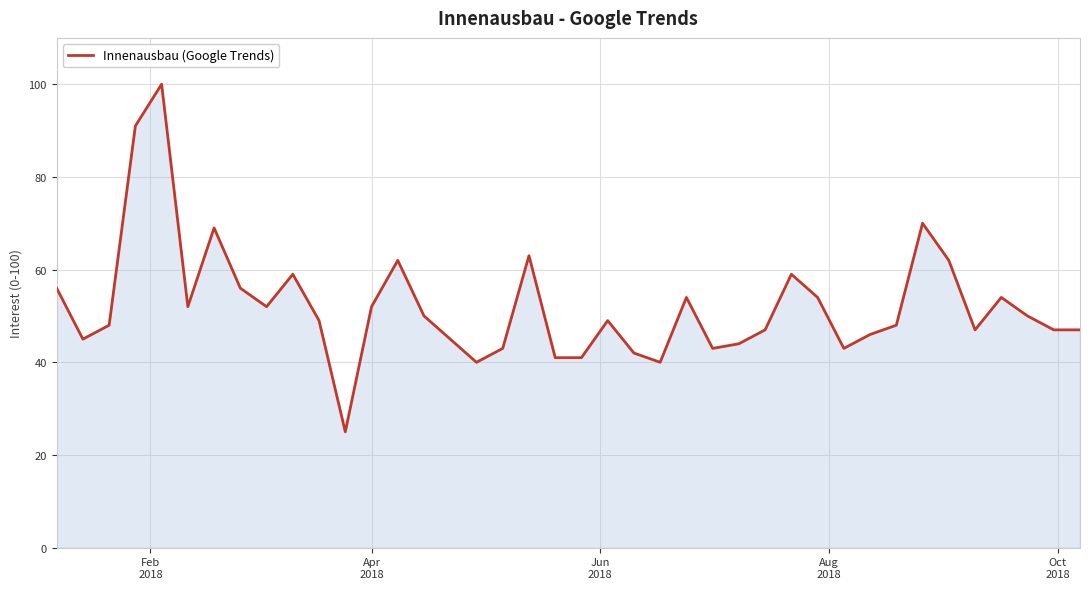

What is the maximum value shown in the chart?

100